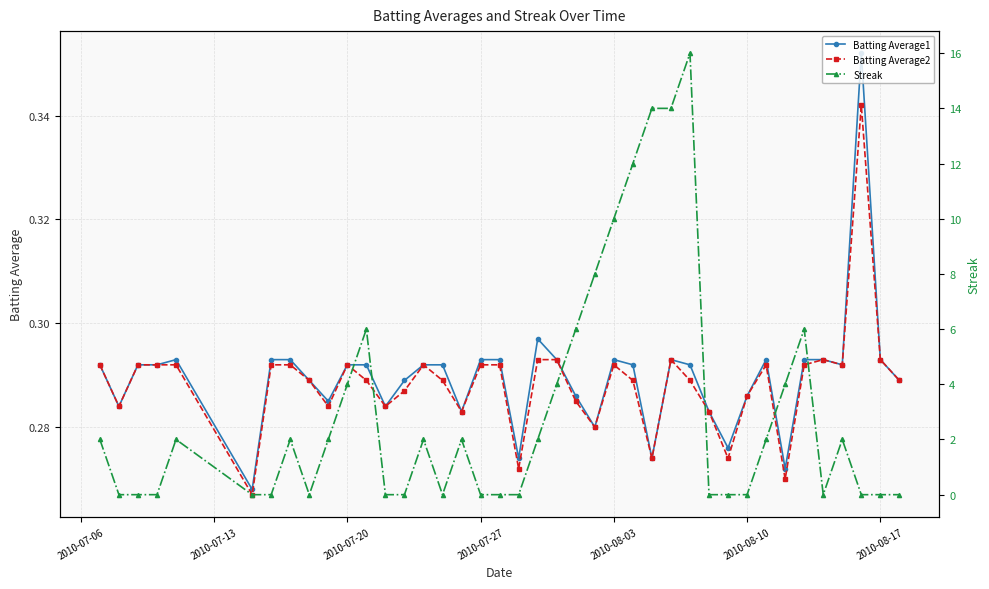

Is this an area chart (filled region under the line)?

No